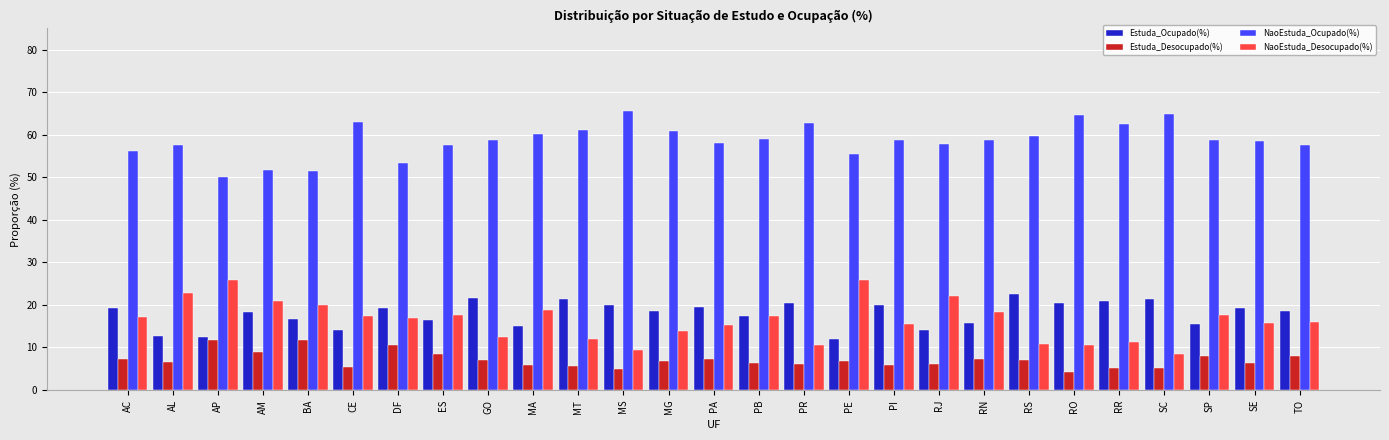

What is the sum of all Estuda_Ocupado(%) values?

483.7